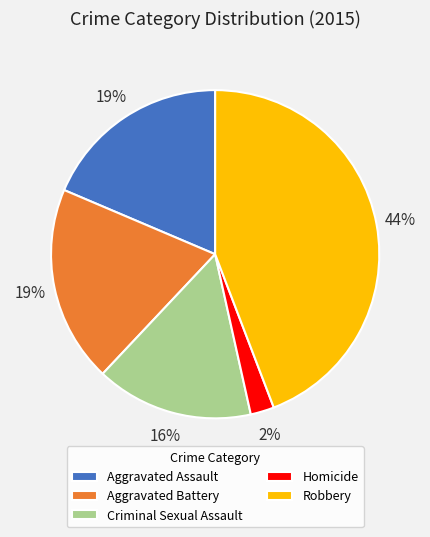

To the nearest percent, what portion does Criminal Sexual Assault represent?

16%